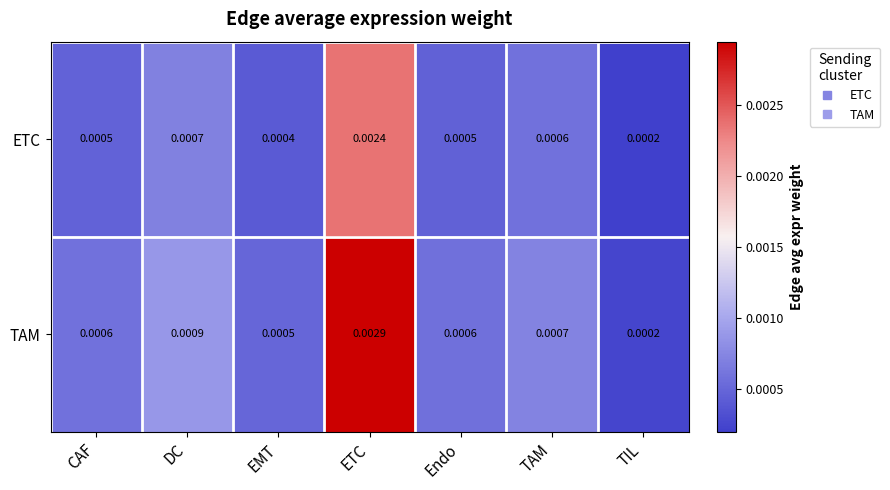

Where is TAM nearest to the value 0?

TIL